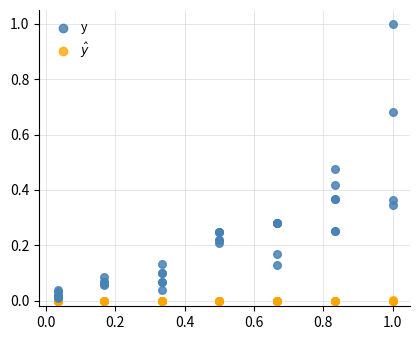

Which series has the widest spread of Y values?

y